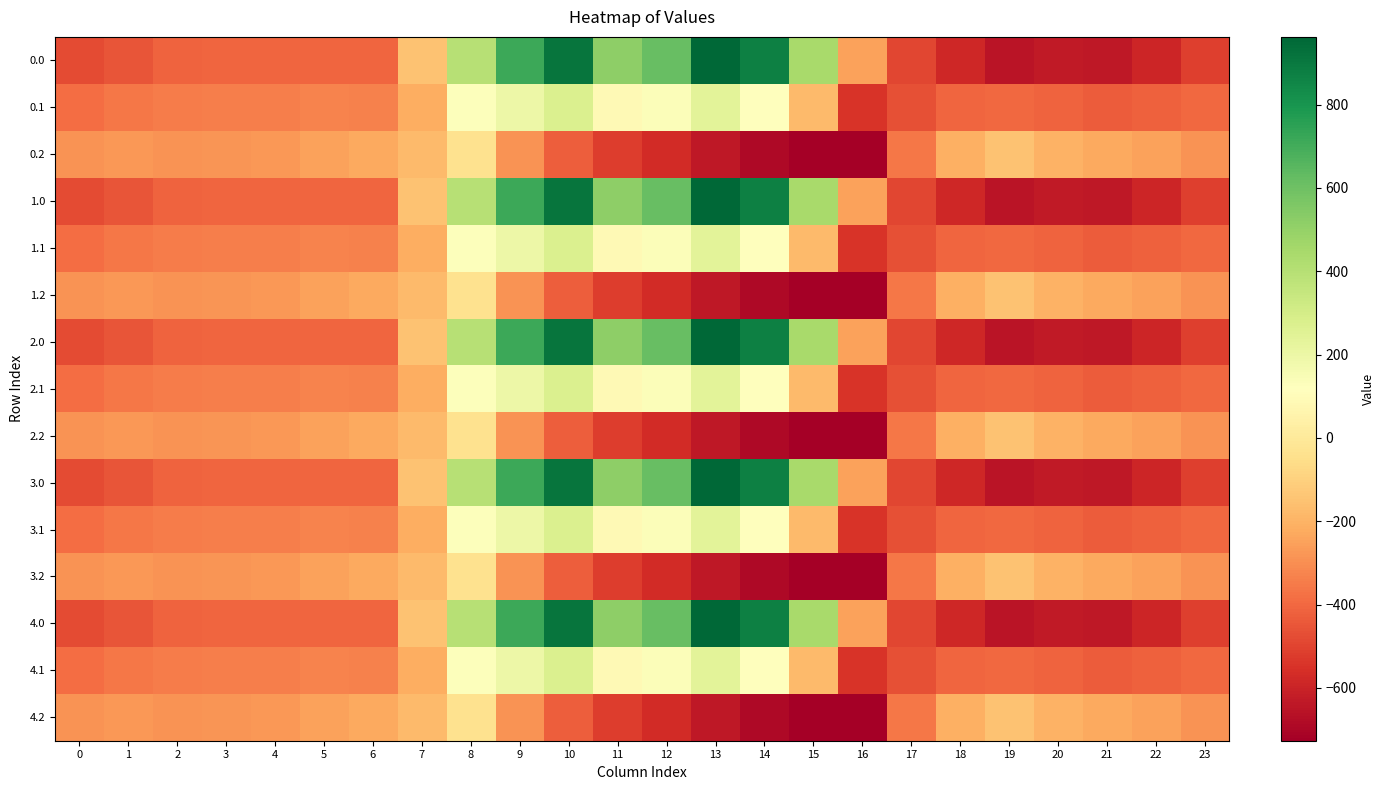

At 16, list the series in order from smallest to largest.

0.2, 1.2, 2.2, 3.2, 4.2, 0.1, 1.1, 2.1, 3.1, 4.1, 0.0, 1.0, 2.0, 3.0, 4.0